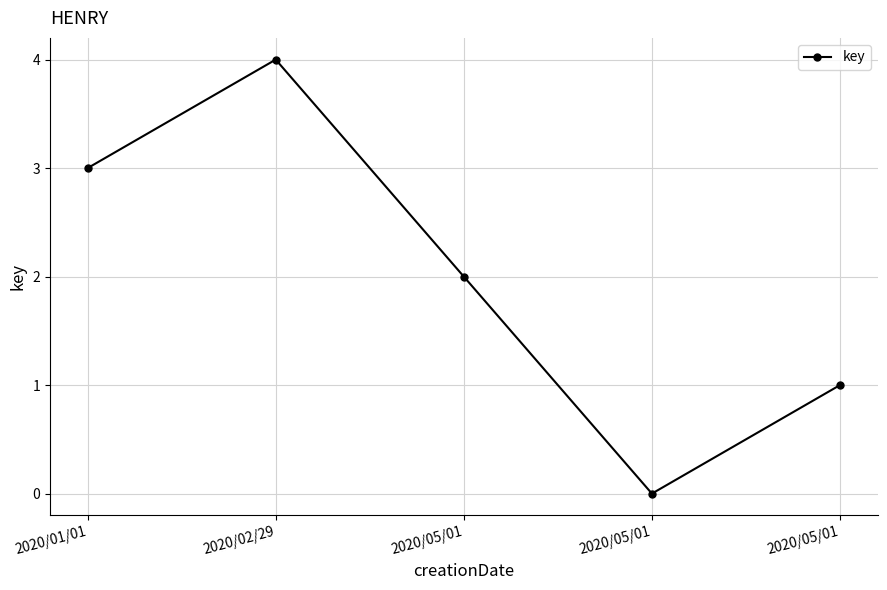

Count the number of categories in the chart.

5